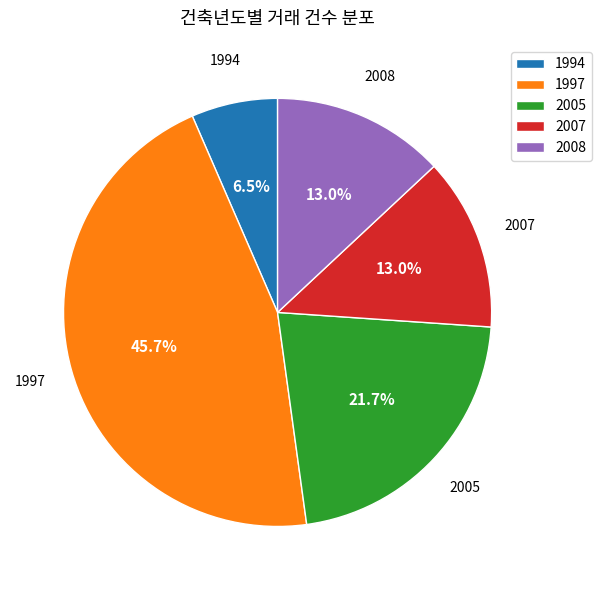

To the nearest percent, what is the average slice percentage?

20%